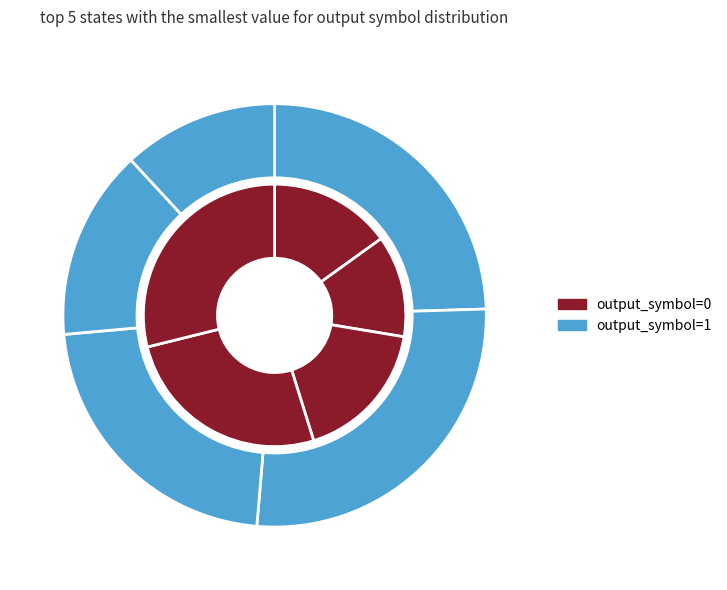

To the nearest percent, what is the difference between the state_1 and state_2 slice percentages?

5%